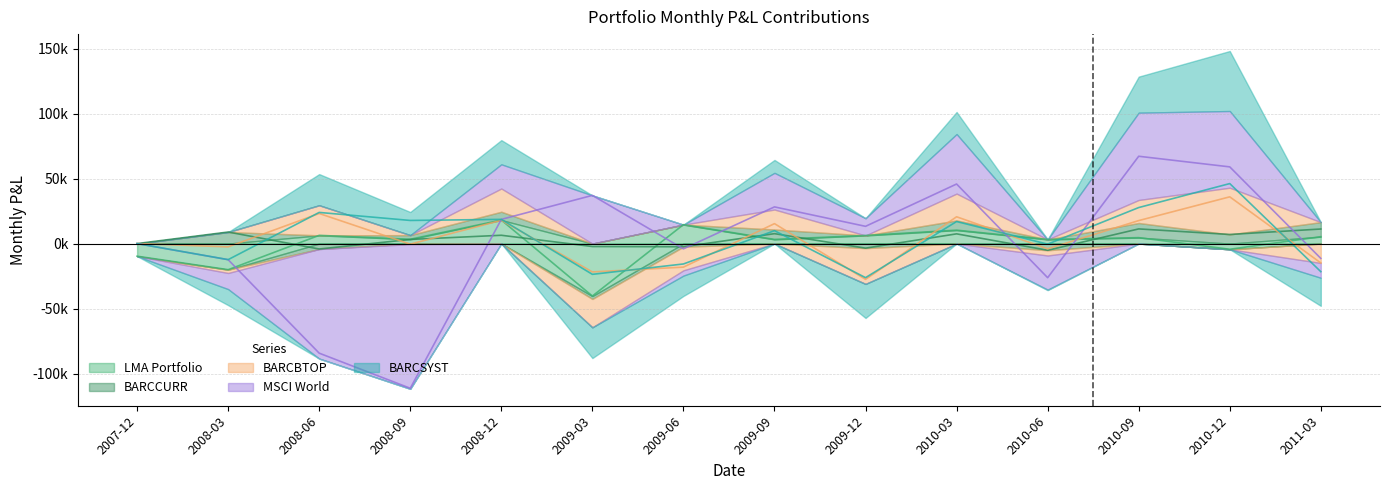

What is the approximate value of BARCCURR at 2009-09?

7630.8